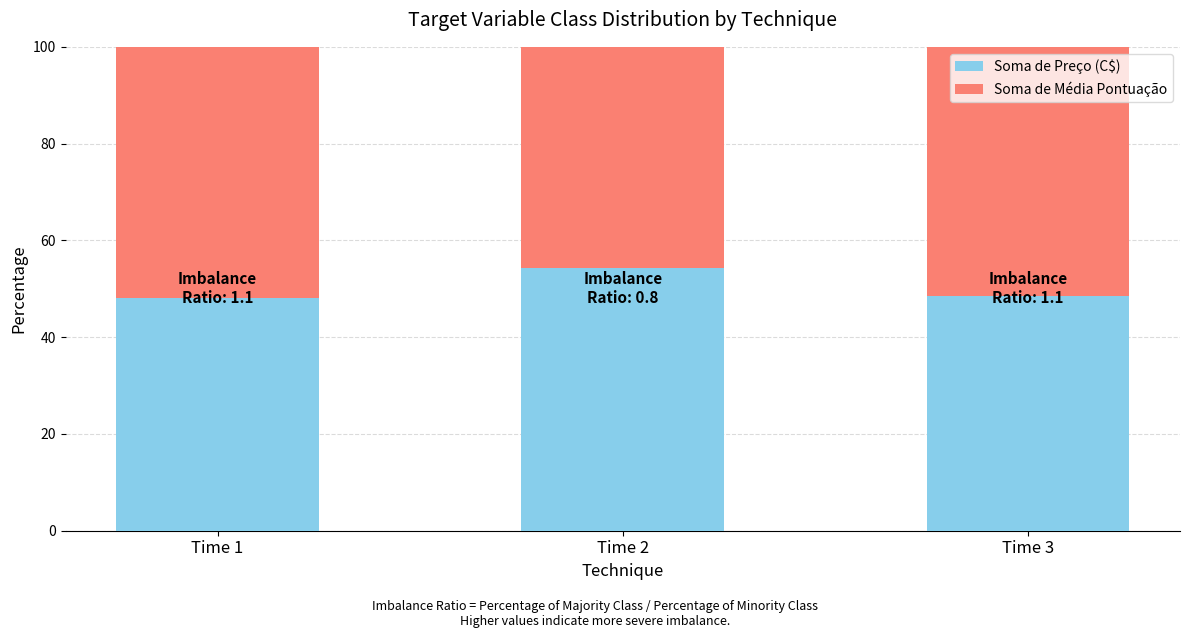

True or false: Soma de Preço (C$) has a value of 48.6 at Time 3.

True